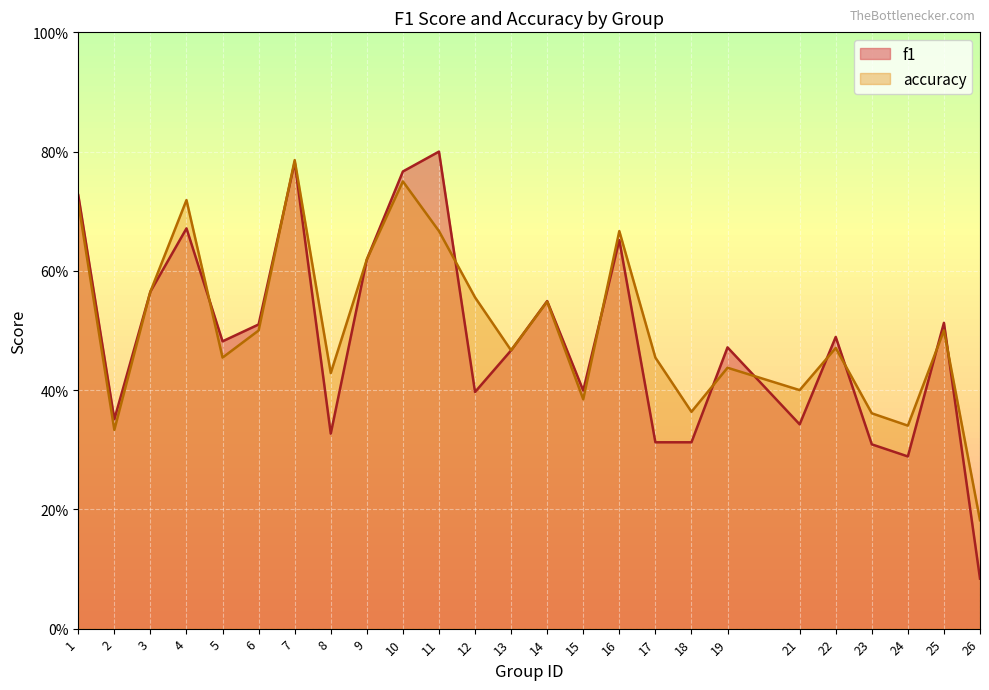

Reading left to right, transcribe all the data shown in this chart.

f1: 0.7	0.4	0.6	0.7	0.5	0.5	0.8	0.3	0.6	0.8	0.8	0.4	0.5	0.5	0.4	0.7	0.3	0.3	0.5	0.3	0.5	0.3	0.3	0.5	0.1
accuracy: 0.7	0.3	0.6	0.7	0.5	0.5	0.8	0.4	0.6	0.8	0.7	0.6	0.5	0.5	0.4	0.7	0.5	0.4	0.4	0.4	0.5	0.4	0.3	0.5	0.2